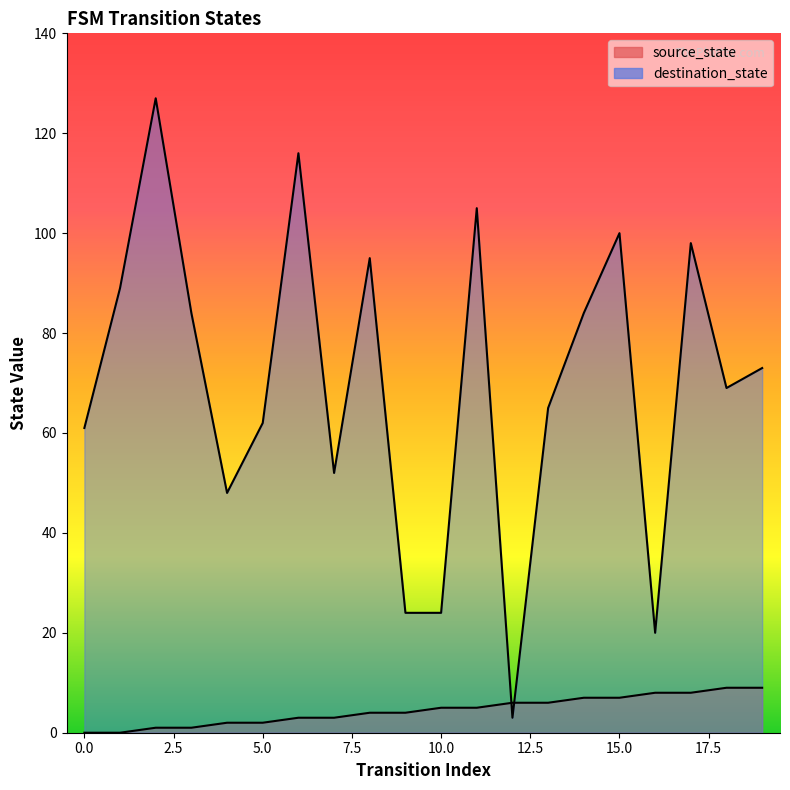

What is the value of the source_state point at the 17th from the left?

8